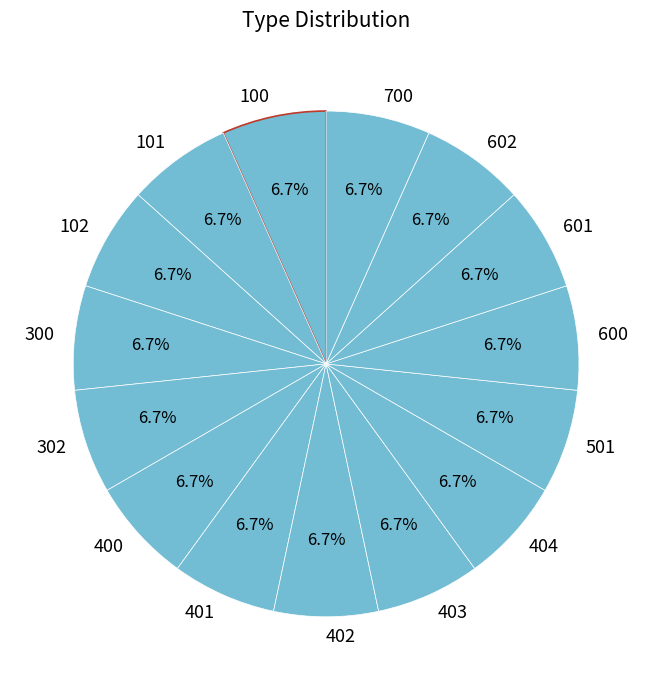

To the nearest percent, what is the combined percentage of 404 and 402?

13%